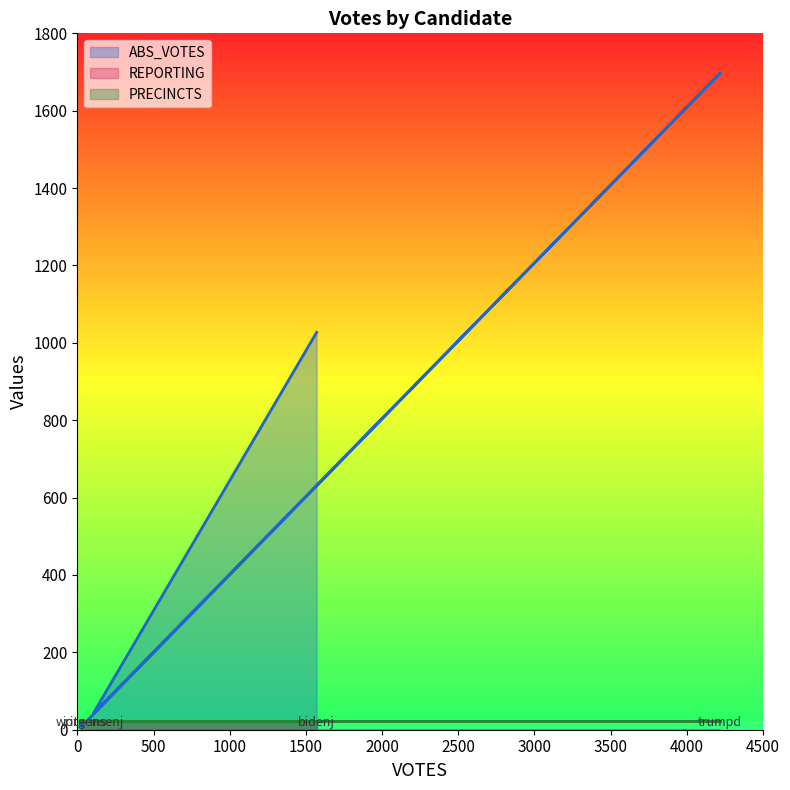

Reading left to right, what are all the values shown in this chart?

ABS_VOTES: bidenj=1027	jorgensenj=42	trumpd=1697	write-ins=8
REPORTING: bidenj=22	jorgensenj=22	trumpd=22	write-ins=22
PRECINCTS: bidenj=22	jorgensenj=22	trumpd=22	write-ins=22